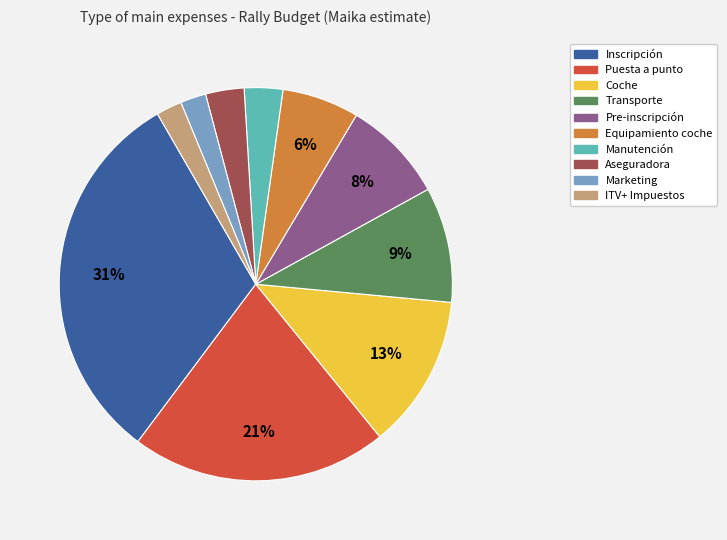

Does Transporte account for over 50% of the chart?

No